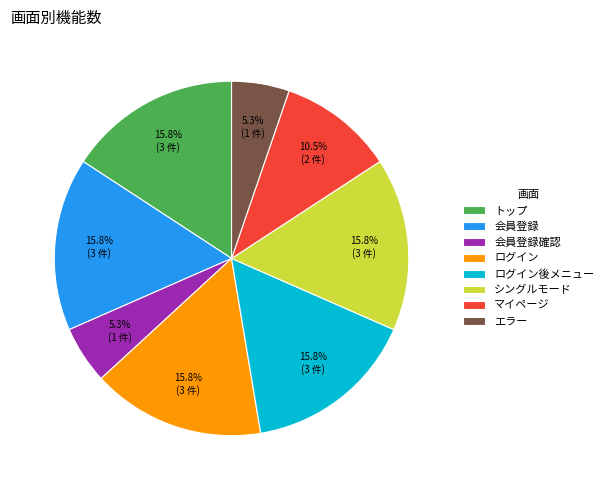

Does any single category account for the majority?

No